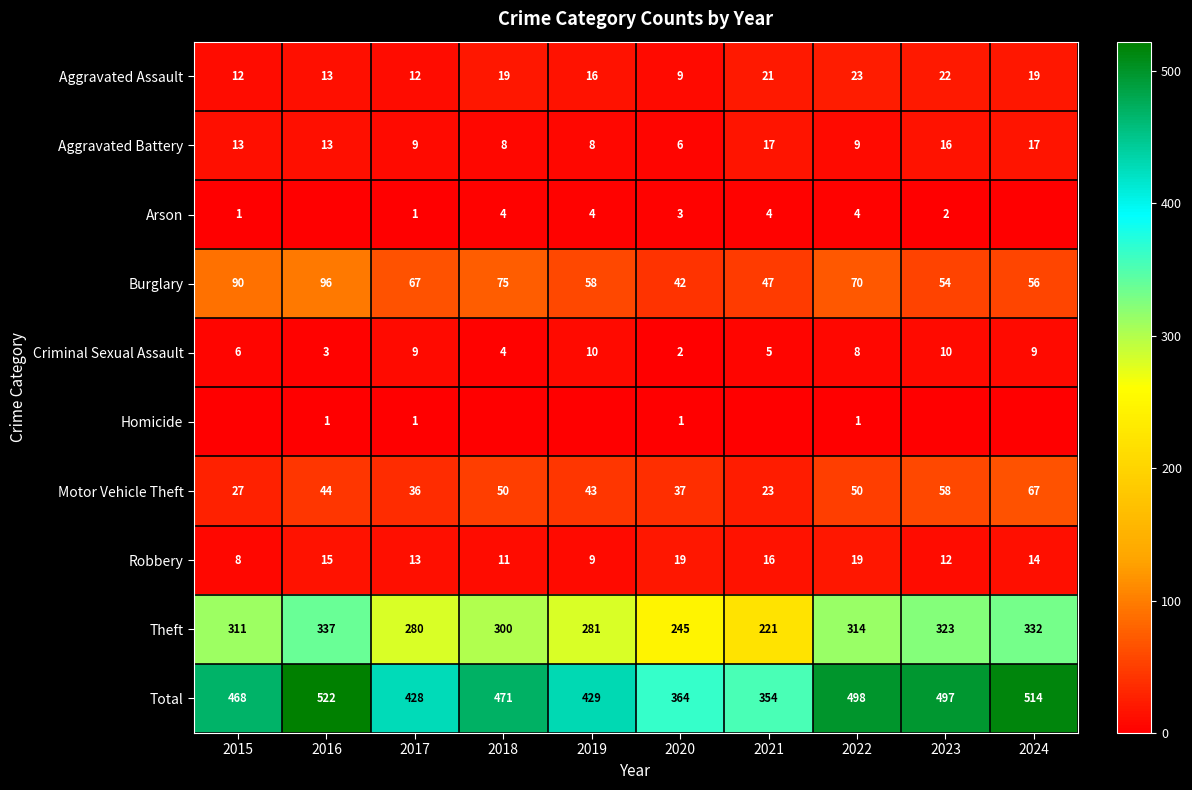

What is the difference between the Motor Vehicle Theft values at 2024 and 2018?

17